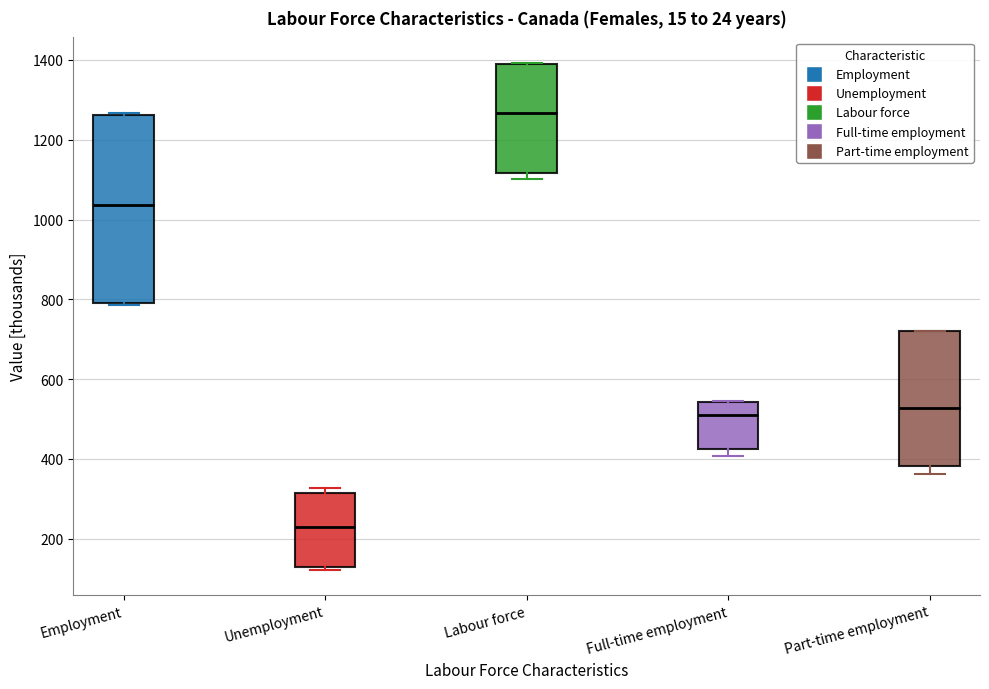

Reading left to right, read every box against the y-axis: the position of its median line, the range the box covers, and the ends of its whiskers. The values are not printed on the chart, so give them approximately, as read against the axis.

Employment: median 1040, box 780 to 1260, whiskers 780 to 1260
Unemployment: median 240, box 140 to 320, whiskers 120 to 320 (just above the box's upper edge)
Labour force: median 1260, box 1120 to 1380, whiskers 1100 to 1400
Full-time employment: median 520, box 420 to 540, whiskers 400 to 540
Part-time employment: median 520, box 380 to 720, whiskers 360 to 720